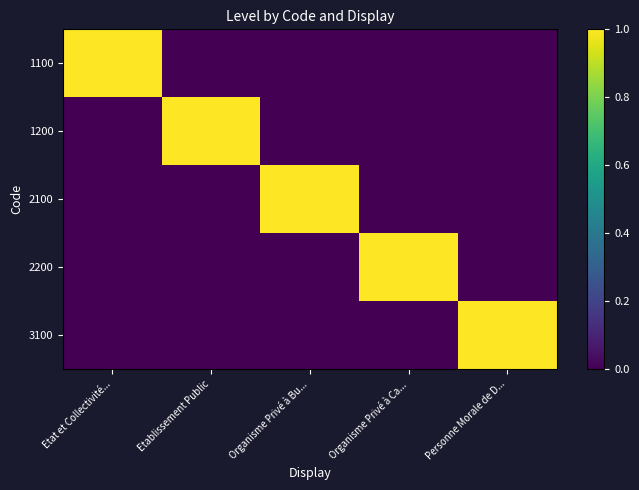

Between Personne Morale de D... and Etat et Collectivité..., which is larger?

Etat et Collectivité...